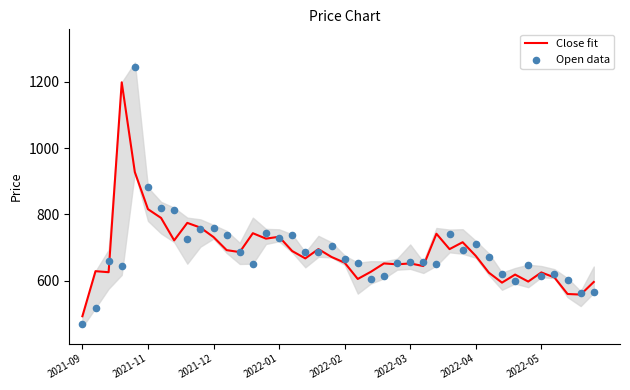

Which series has the largest total across all categories?

Close fit